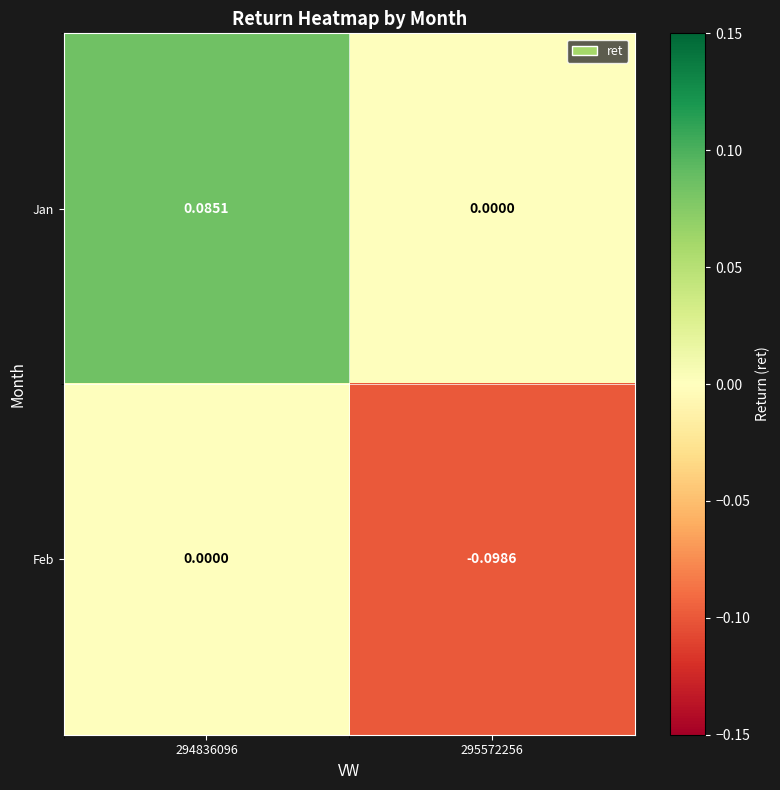

Is the value of Feb at 294836096 greater than the value of Jan at 294836096?

No